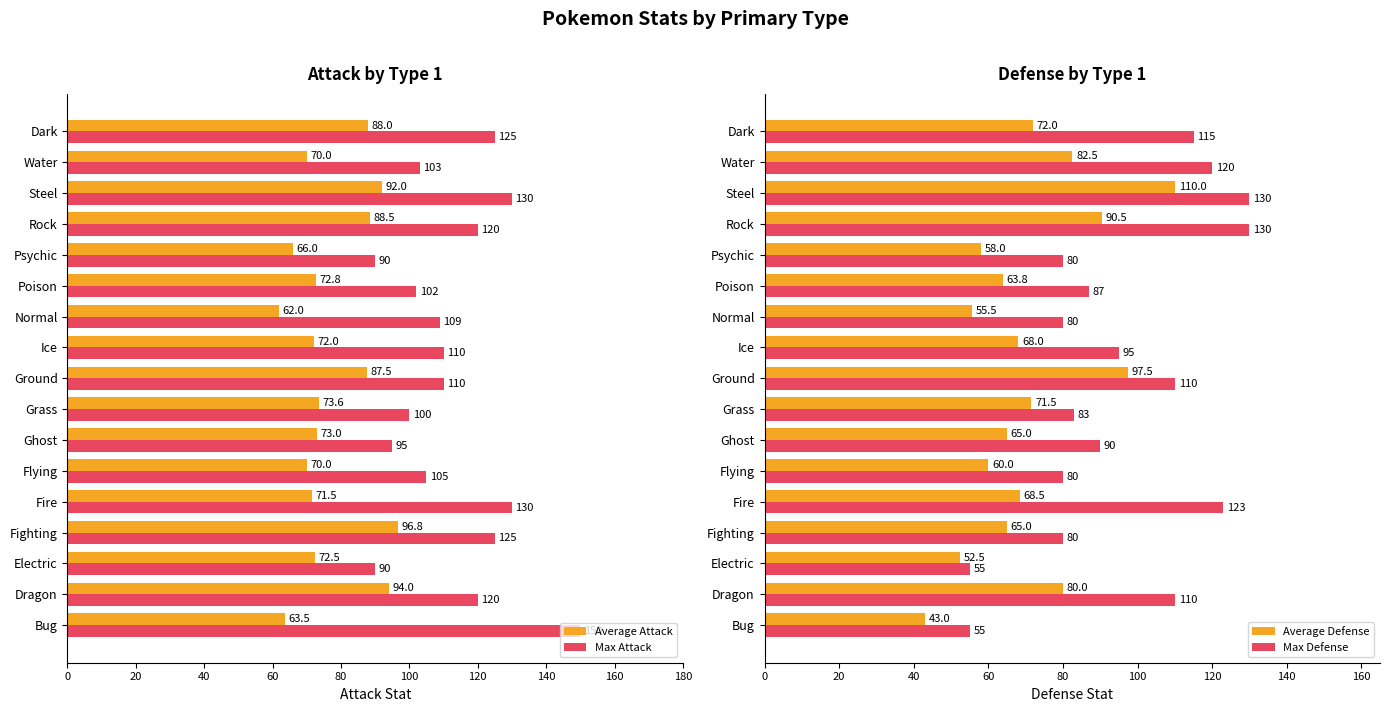

The Max Attack series shows 177.6 at Water. True or false?

False